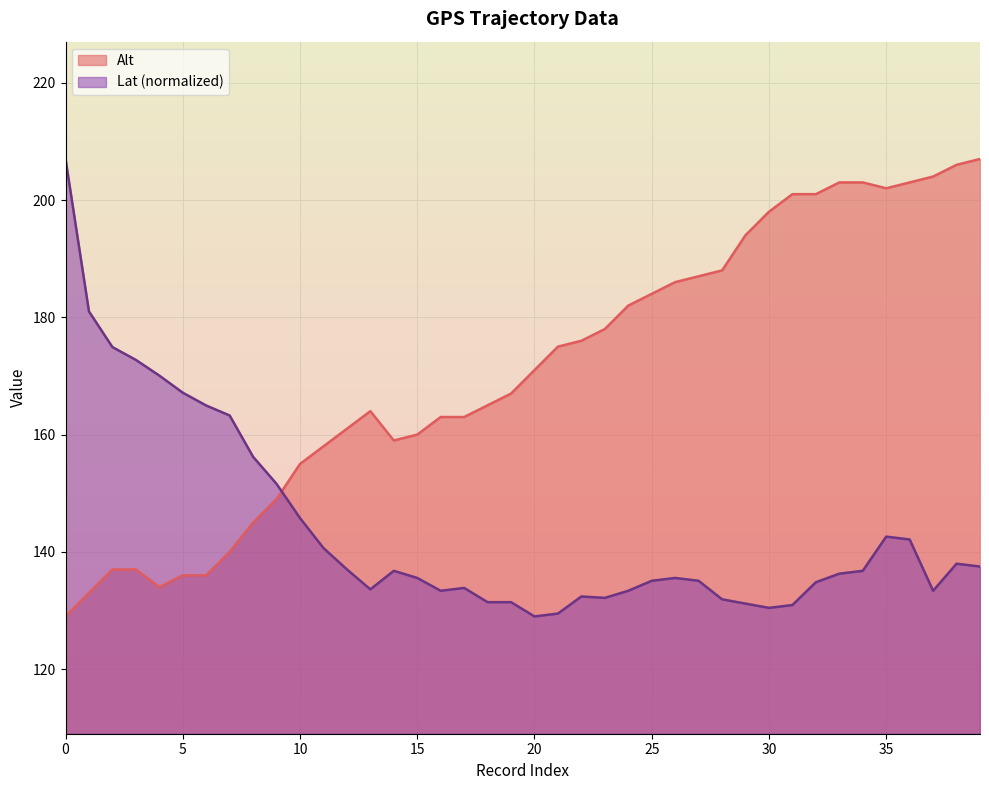

What is the difference between the highest and lowest values at 20?

42.0